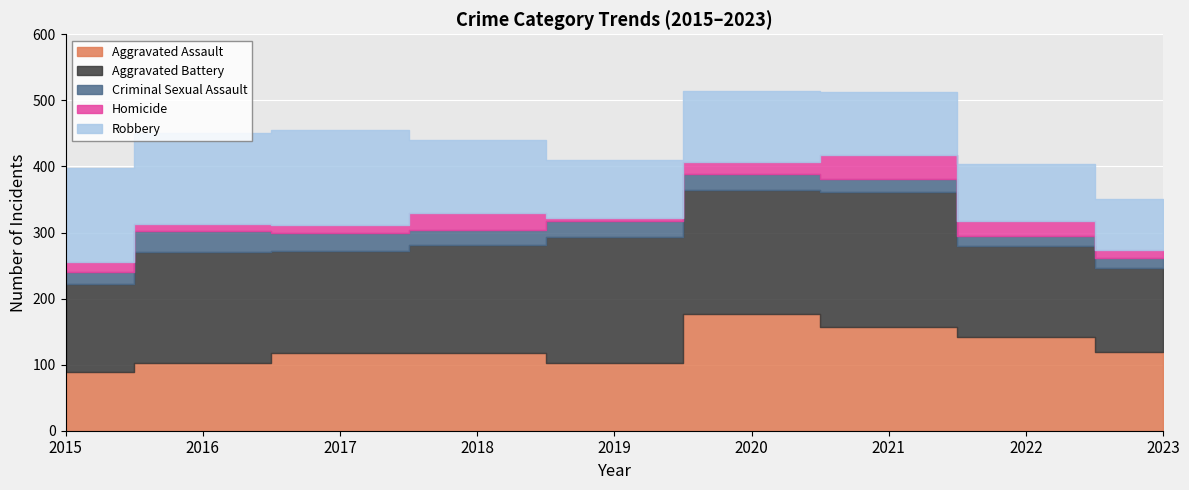

How many interior local peaks does the Robbery series have?

2